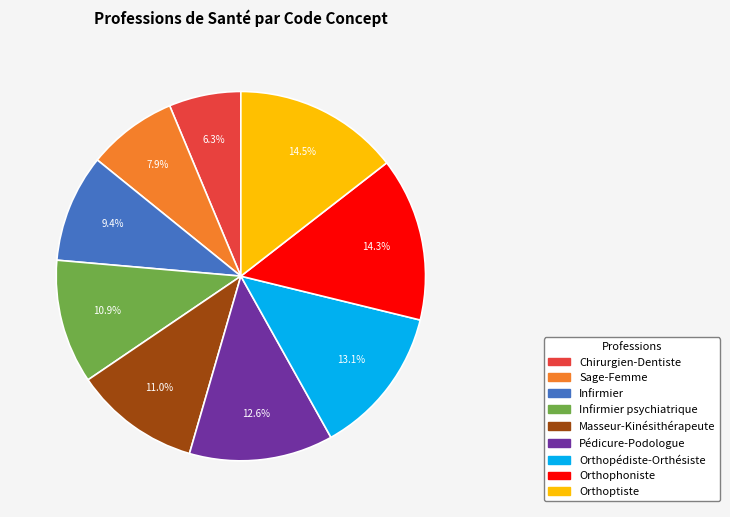

Is there any slice that represents more than half of the pie?

No